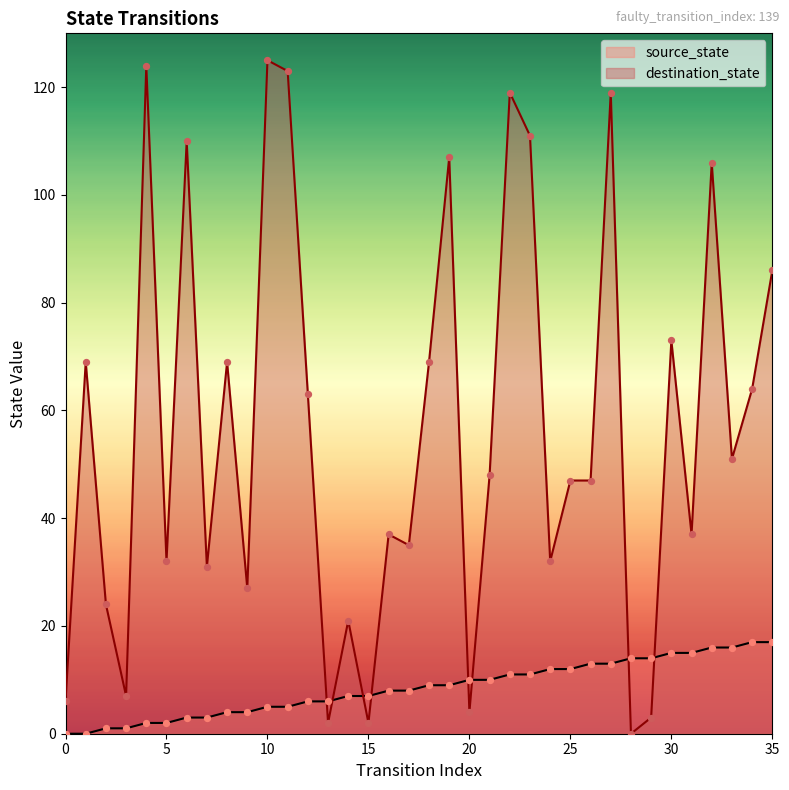

Which series has the largest total across all categories?

destination_state